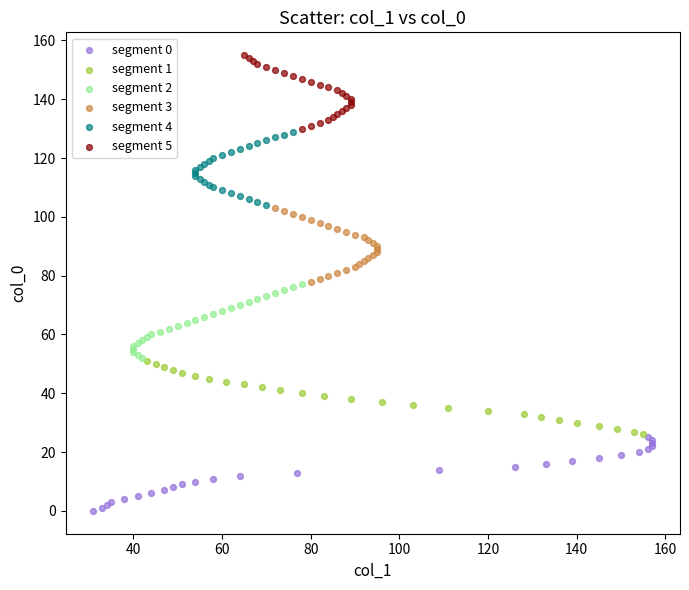

Which series contains the lowest Y value?

segment 0